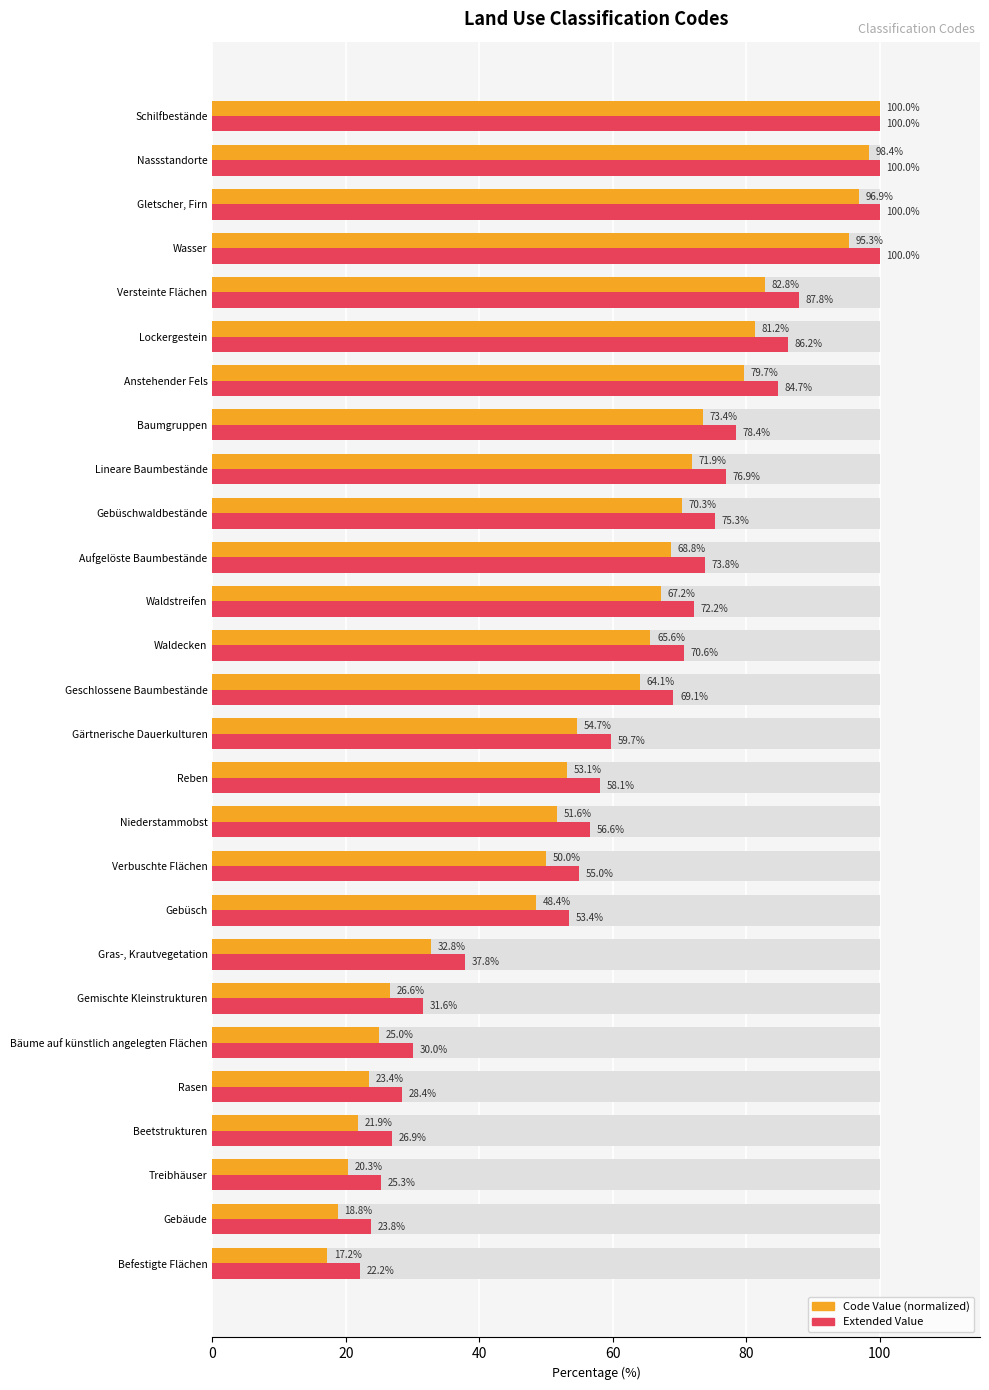

Which series changed the most between Beetstrukturen and Lockergestein?

Code Value (normalized)